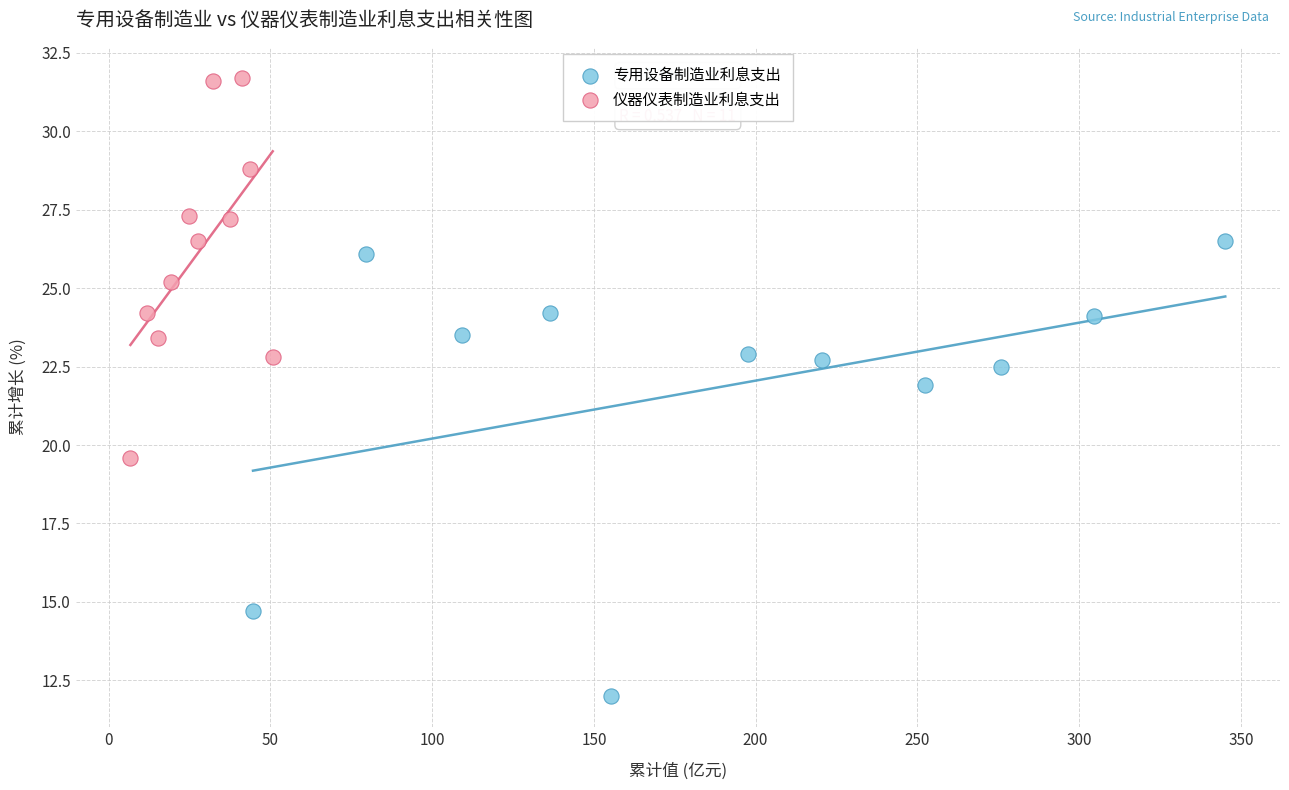

Which series contains the lowest Y value?

专用设备制造业利息支出